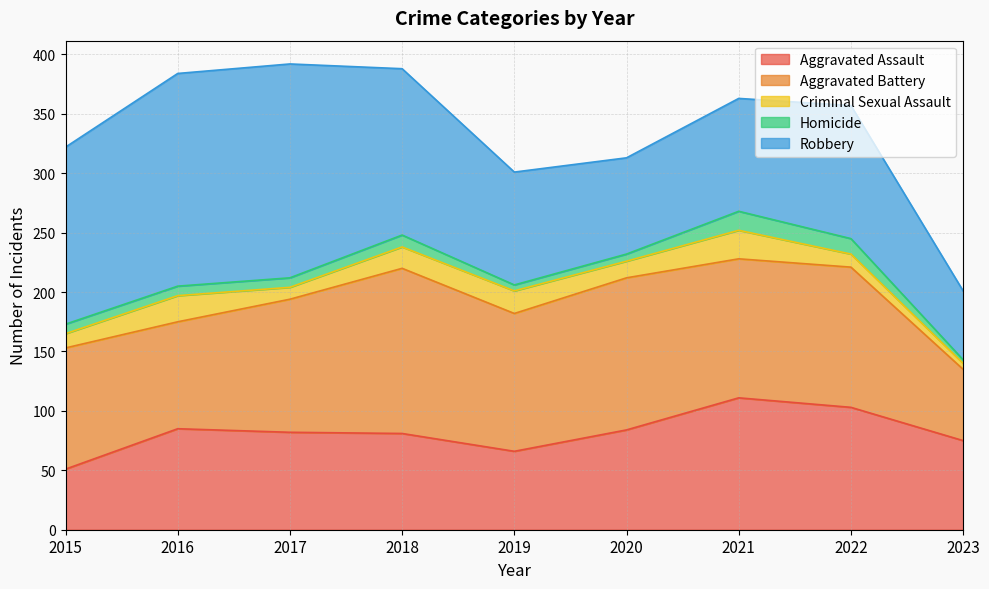

Is the value of Homicide at 2019 greater than the value of Aggravated Assault at 2019?

No